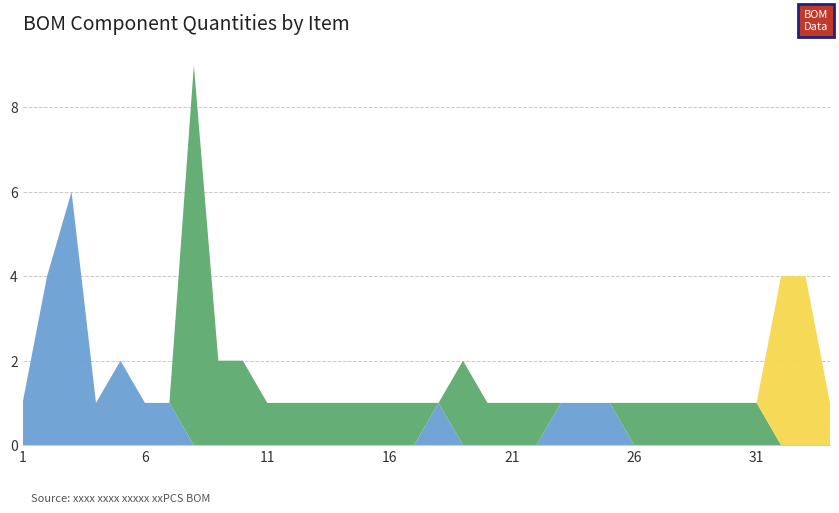

Reading left to right, what are all the values shown in this chart?

Through-Hole: 1=1	2=4	3=6	4=1	5=2	6=1	7=1	8=0	9=0	10=0	11=0	12=0	13=0	14=0	15=0	16=0	17=0	18=1	19=0	20=0	21=0	22=0	23=1	24=1	25=1	26=0	27=0	28=0	29=0	30=0	31=0	32=0	33=0	34=0
SMD: 1=0	2=0	3=0	4=0	5=0	6=0	7=0	8=9	9=2	10=2	11=1	12=1	13=1	14=1	15=1	16=1	17=1	18=0	19=2	20=1	21=1	22=1	23=0	24=0	25=0	26=1	27=1	28=1	29=1	30=1	31=1	32=0	33=0	34=0
Other: 1=0	2=0	3=0	4=0	5=0	6=0	7=0	8=0	9=0	10=0	11=0	12=0	13=0	14=0	15=0	16=0	17=0	18=0	19=0	20=0	21=0	22=0	23=0	24=0	25=0	26=0	27=0	28=0	29=0	30=0	31=0	32=4	33=4	34=1